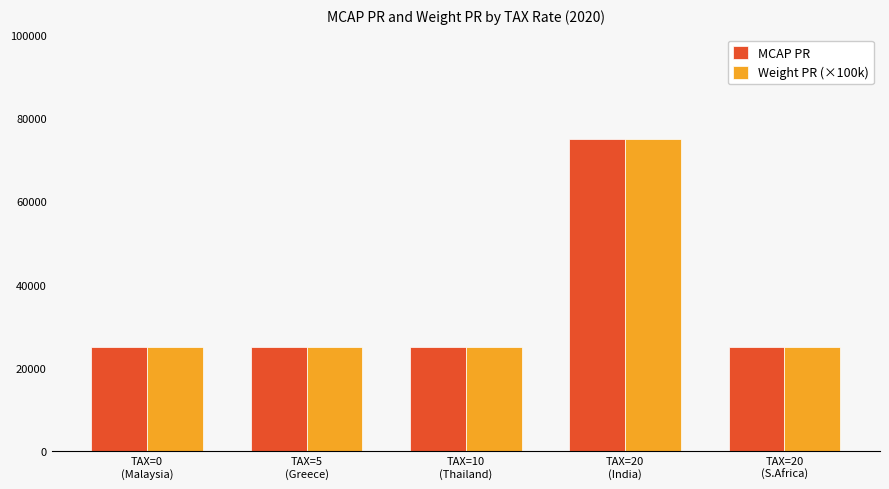

Reading right to left, transcribe all the data shown in this chart.

MCAP PR: 25000	75000	25000	25000	25000
Weight PR (×100k): 25000	75000	25000	25000	25000